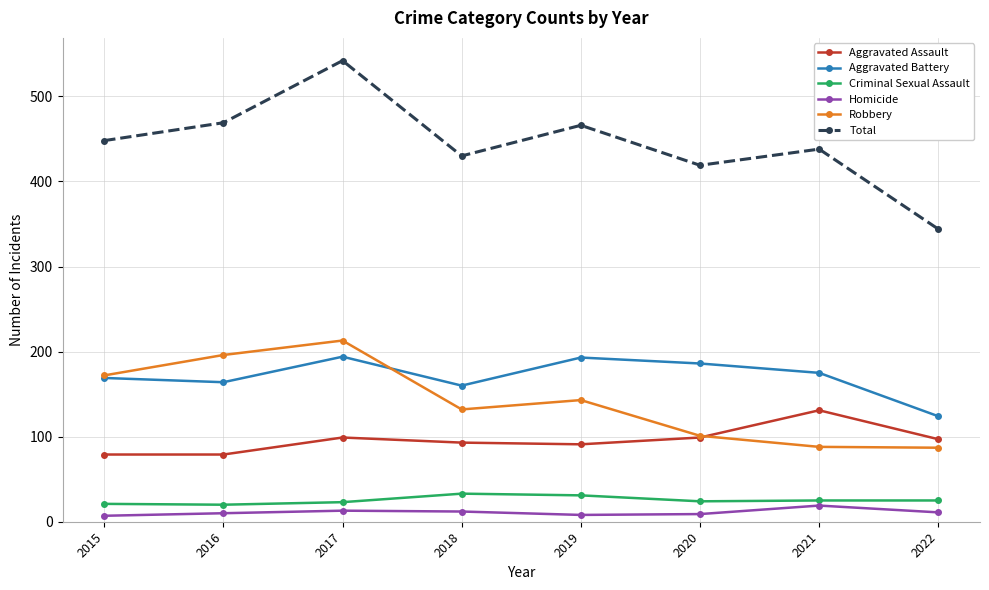

Is it true that Criminal Sexual Assault equals 23 at 2017?

True